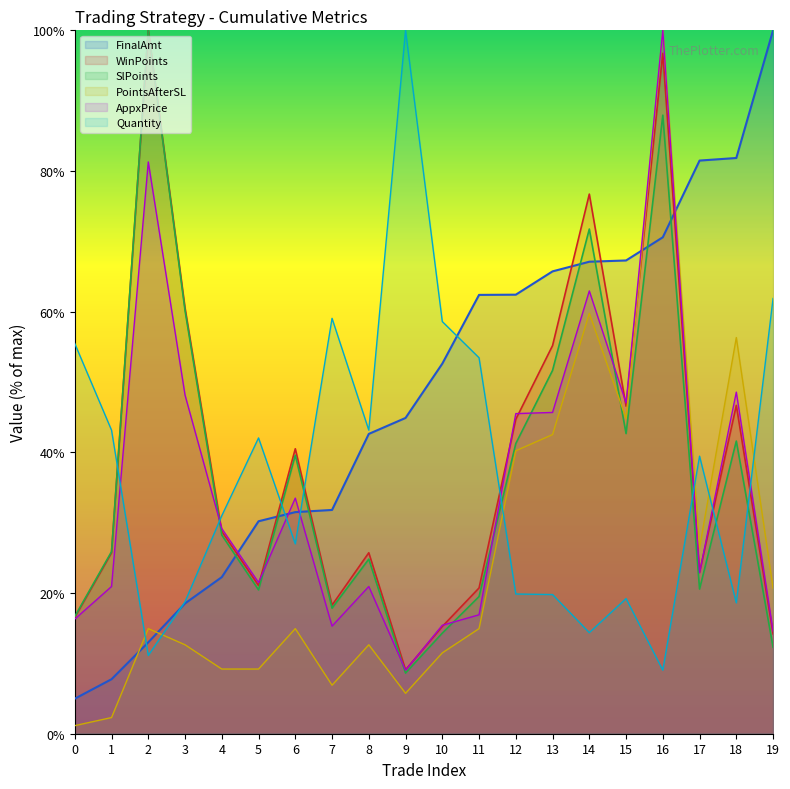

What is the difference between the AppxPrice values at 15 and 0?

30.7